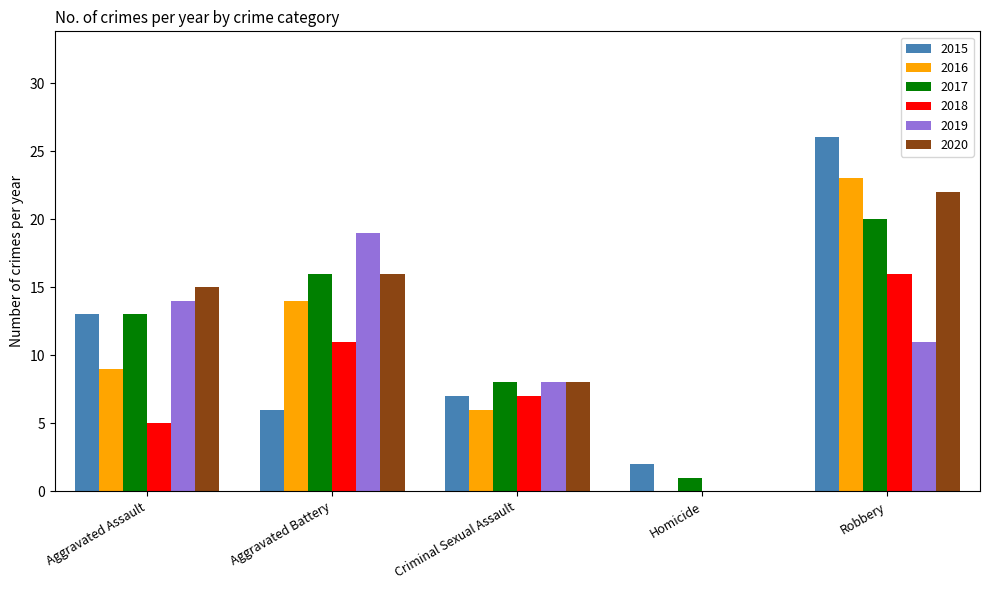

How many groups of bars are there?

5